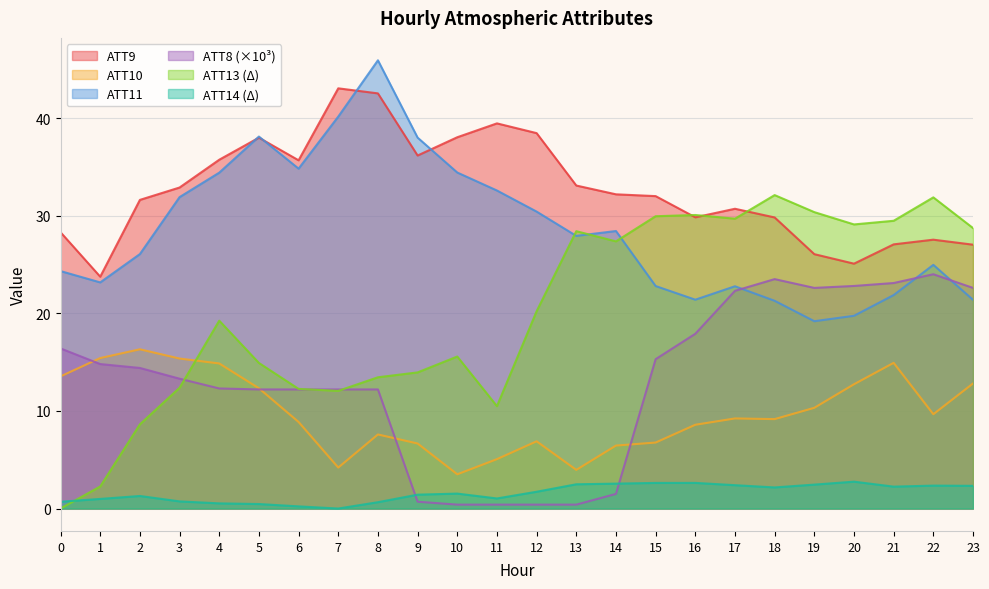

Does the chart display data point markers on the line(s)?

No